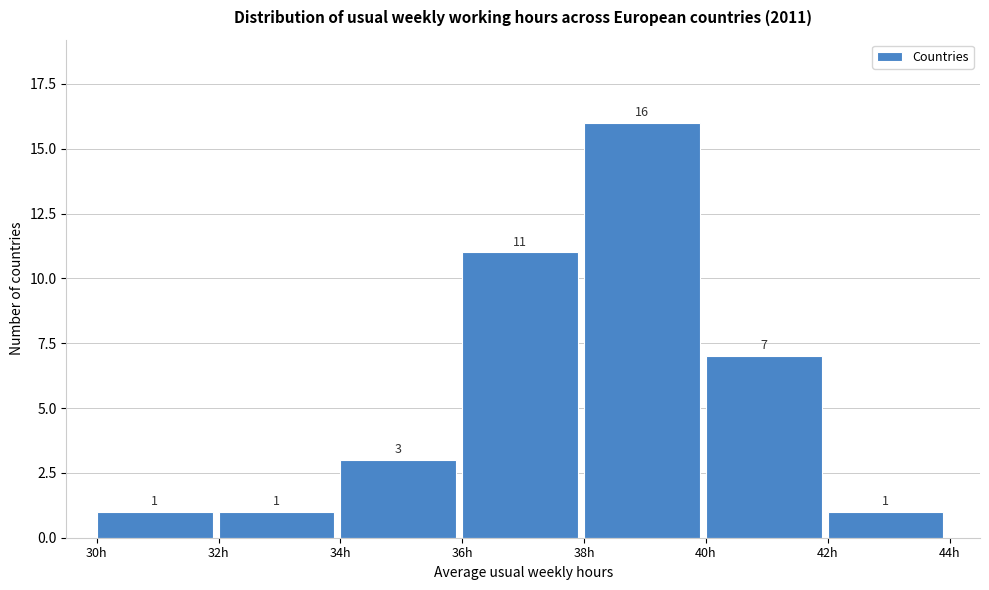

Over which range of the x-axis is the bar tallest?

38 to 40